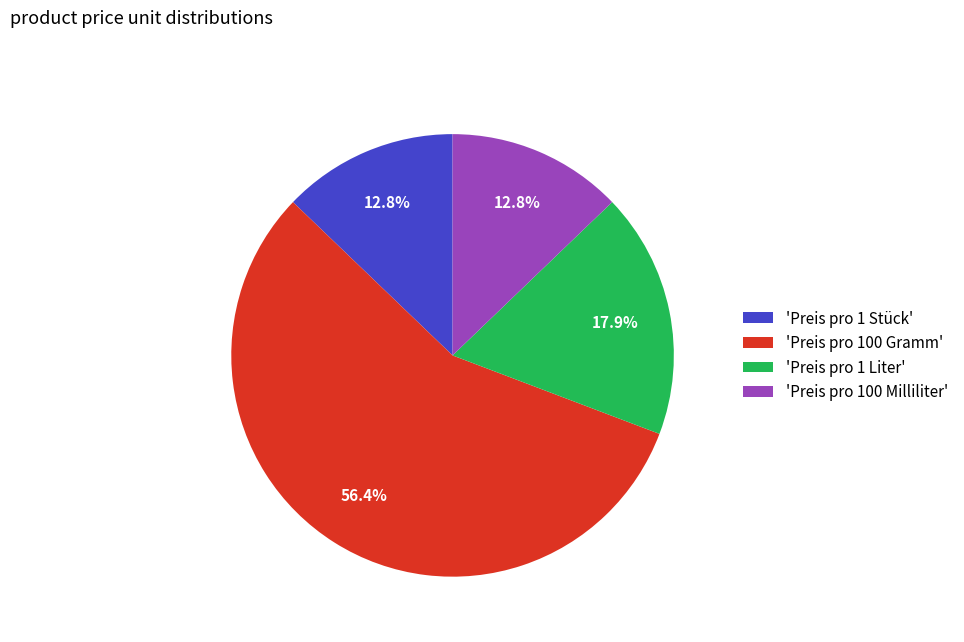

Which slice is the largest?

'Preis pro 100 Gramm'